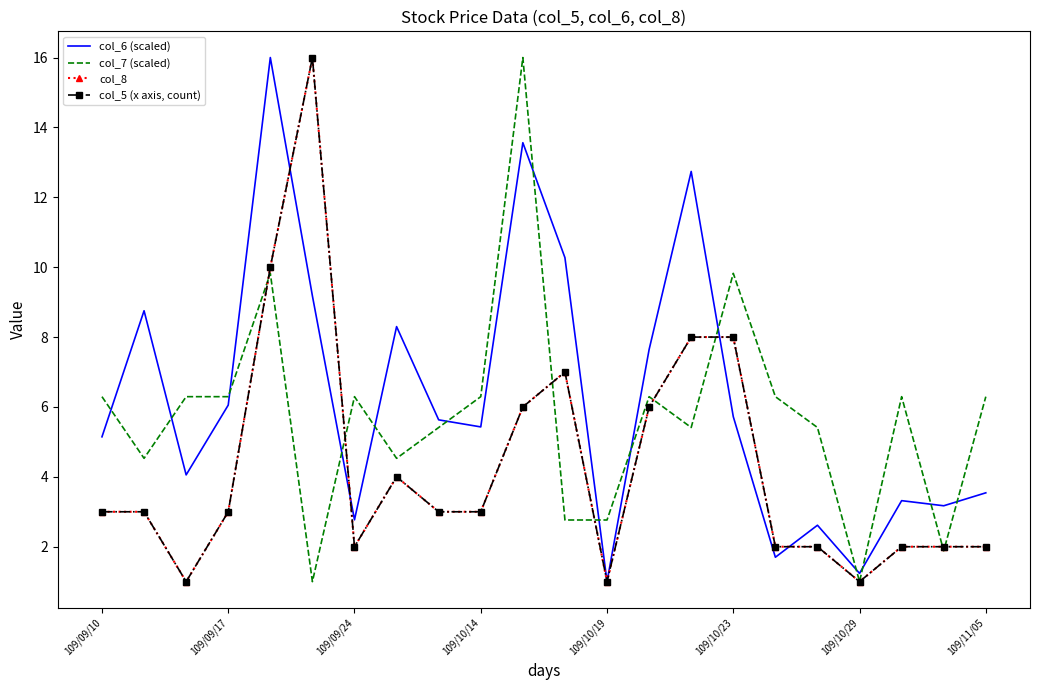

Which series has the largest range (max minus min)?

col_6 (scaled)